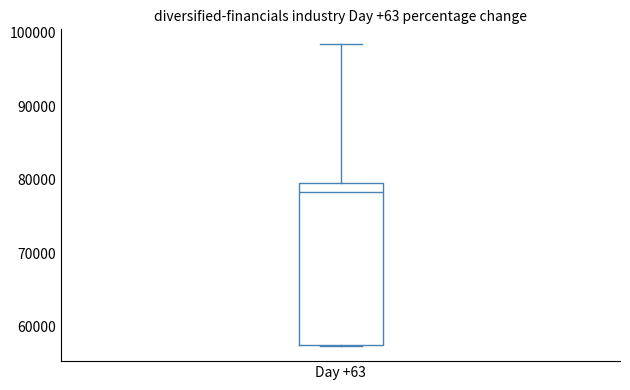

Read this box plot against the y-axis: the position of the median line, the range covered by the box, and the ends of both whiskers. The values are not printed on the chart, so give them approximately, as read against the axis.

median 78000, box 57000 to 79000, whiskers 57000 to 98000